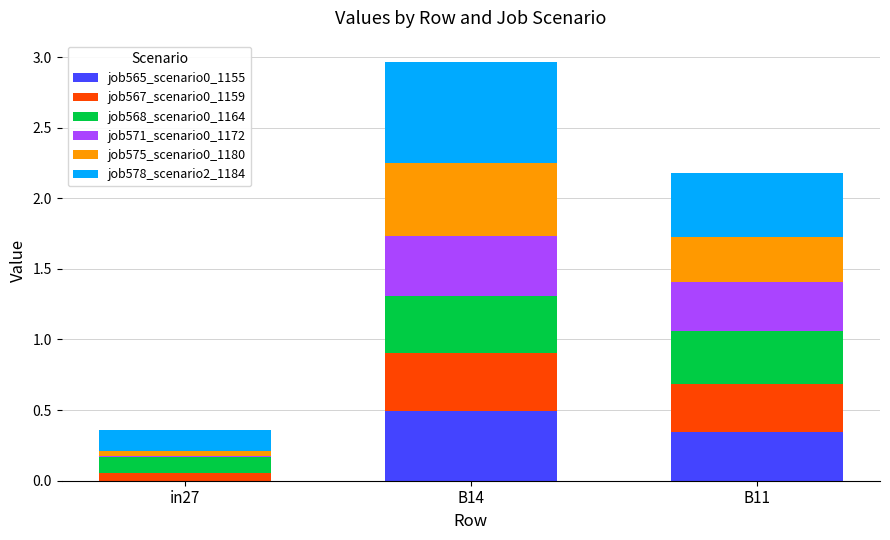

At which category is the sum across all series the highest?

B14